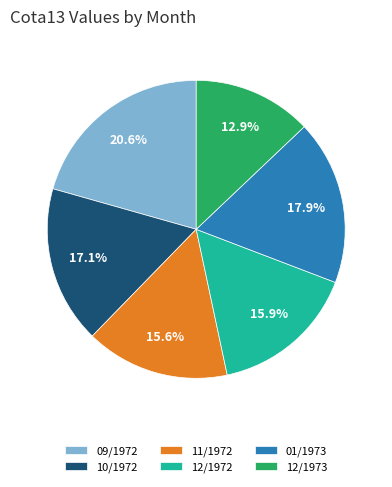

True or false: 12/1973 accounts for 17% of the total.

False